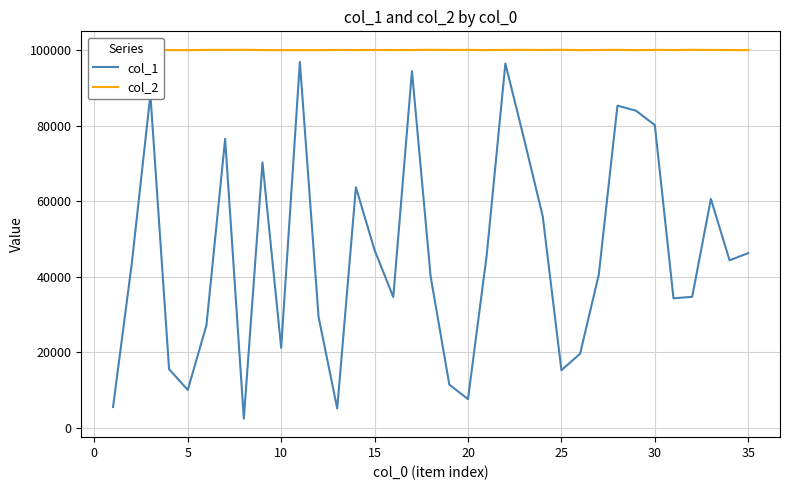

What is the highest value of the col_1 series?

96880